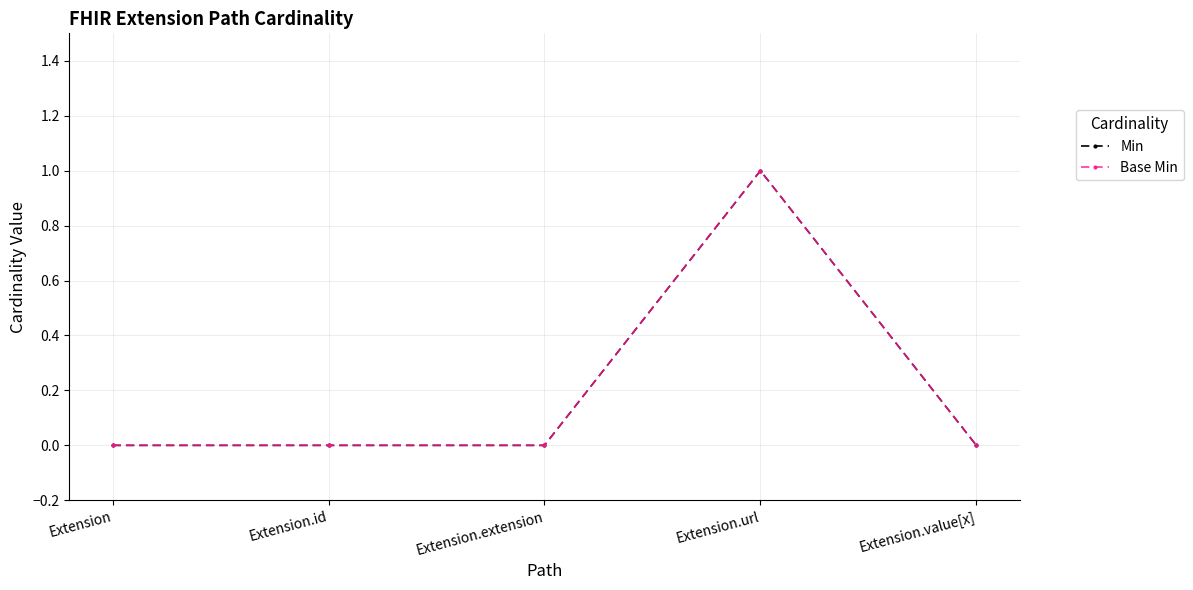

Is it true that Min equals 0 at Extension.value[x]?

True